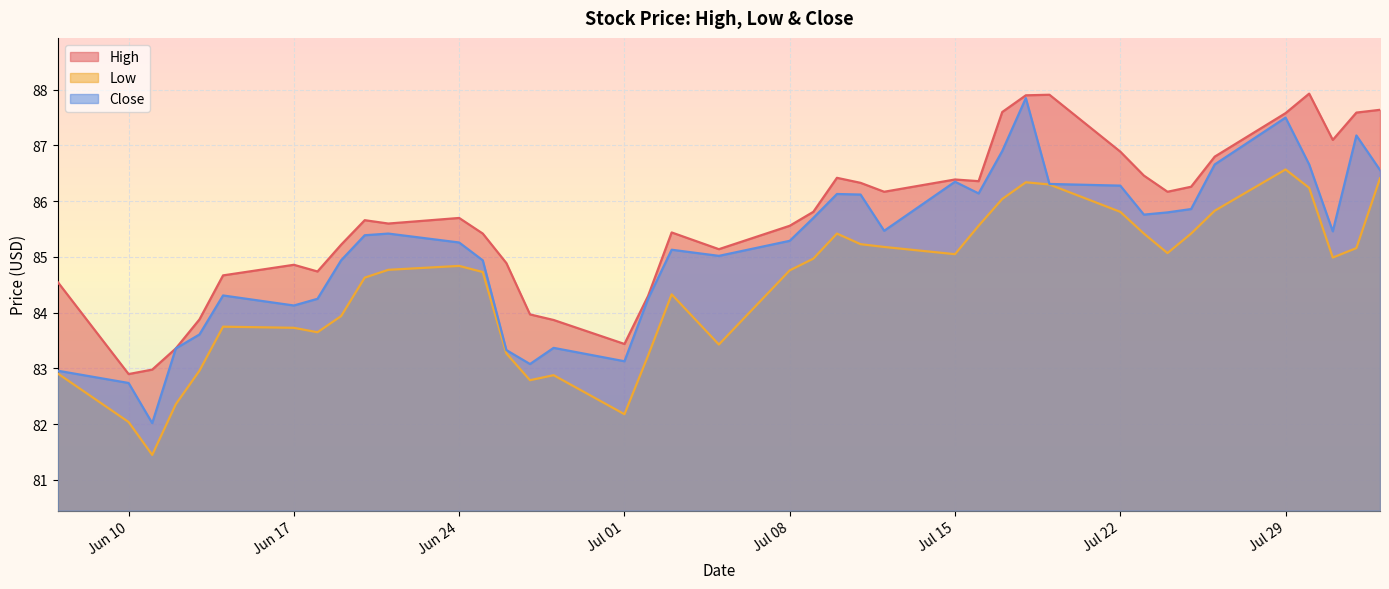

Rank the series by their average value, from highest to lowest.

High, Close, Low